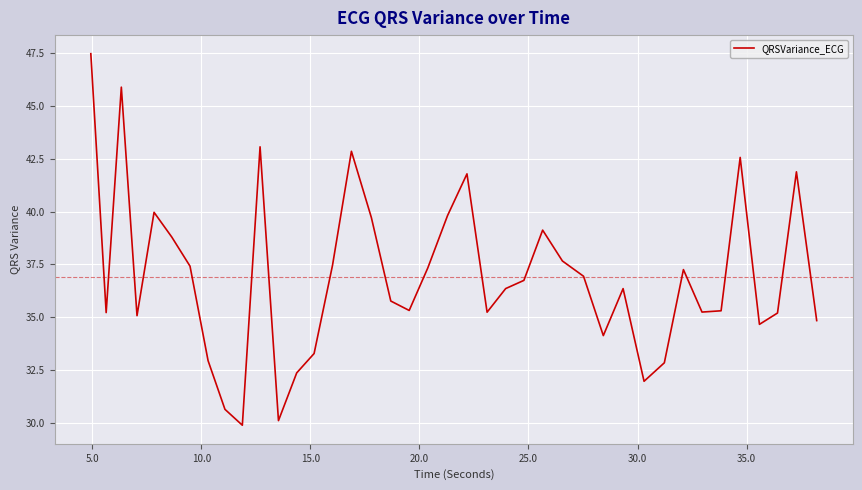

What is the difference between the maximum and minimum values?

17.6